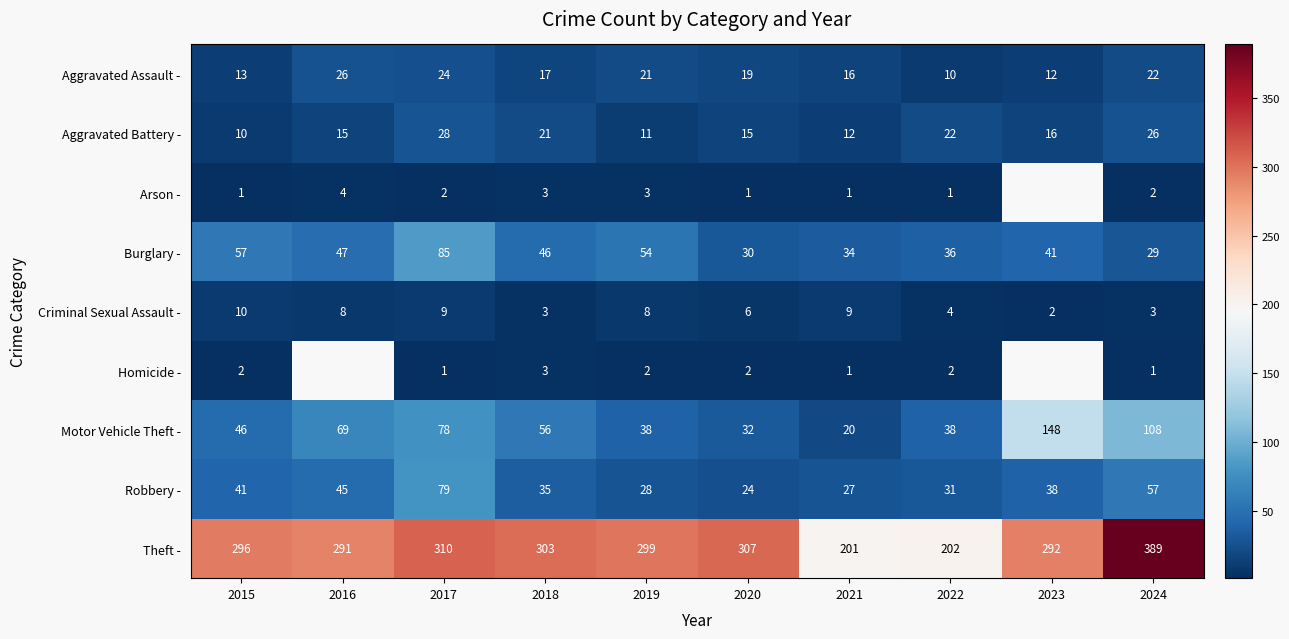

At 2017, list the series in order from smallest to largest.

Homicide -, Arson -, Criminal Sexual Assault -, Aggravated Assault -, Aggravated Battery -, Motor Vehicle Theft -, Robbery -, Burglary -, Theft -